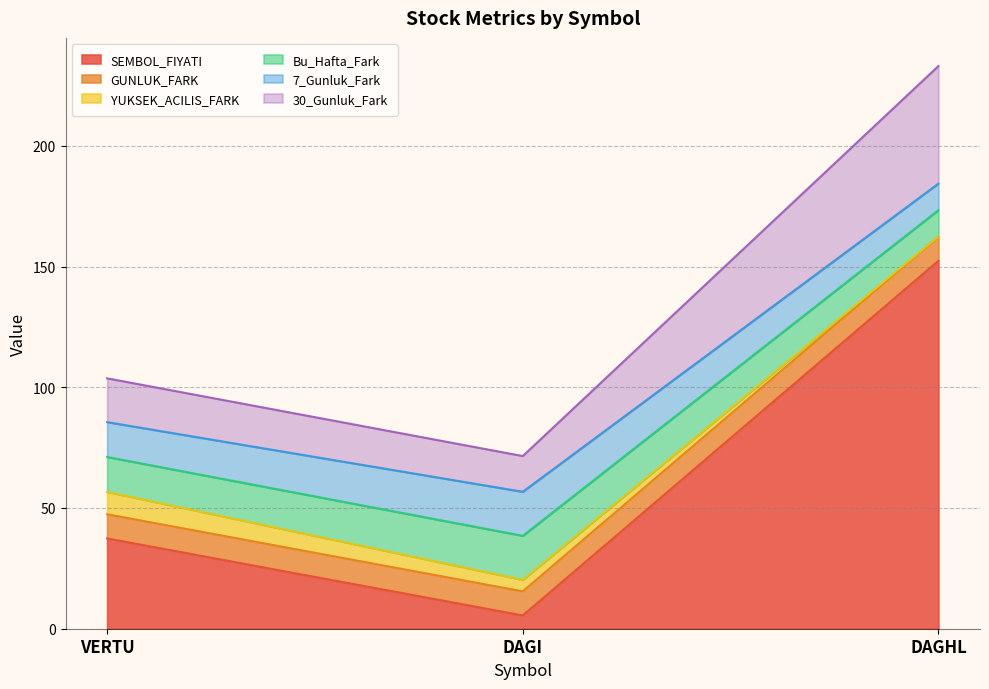

Reading left to right, what are all the values shown in this chart?

SEMBOL_FIYATI: 37.4	5.5	152.4
GUNLUK_FARK: 10.0	10.0	10.0
YUKSEK_ACILIS_FARK: 9.3	4.8	0.0
Bu_Hafta_Fark: 14.4	18.2	11.0
7_Gunluk_Fark: 14.4	18.2	11.0
30_Gunluk_Fark: 18.1	14.8	48.7